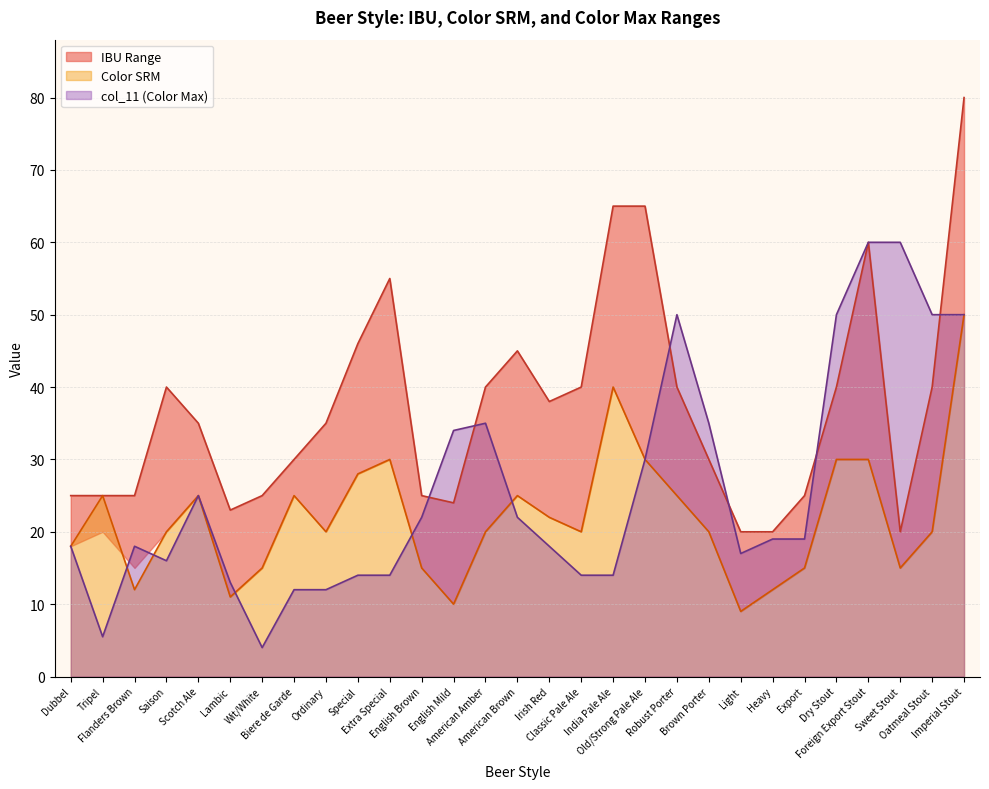

How many values in the col_11 series are below 19?

14